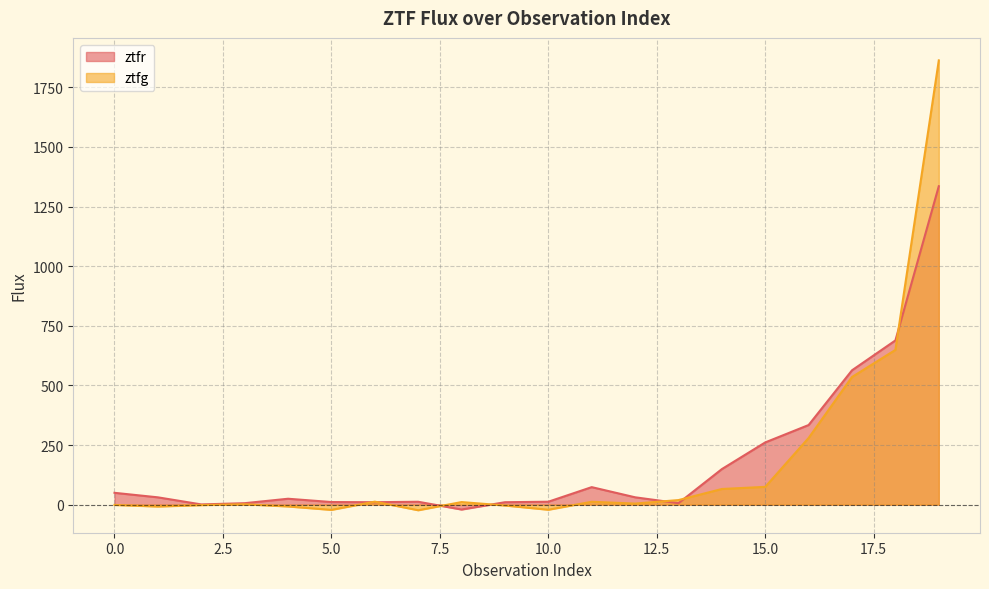

Between 1 and 9, which series saw the biggest shift?

ztfr